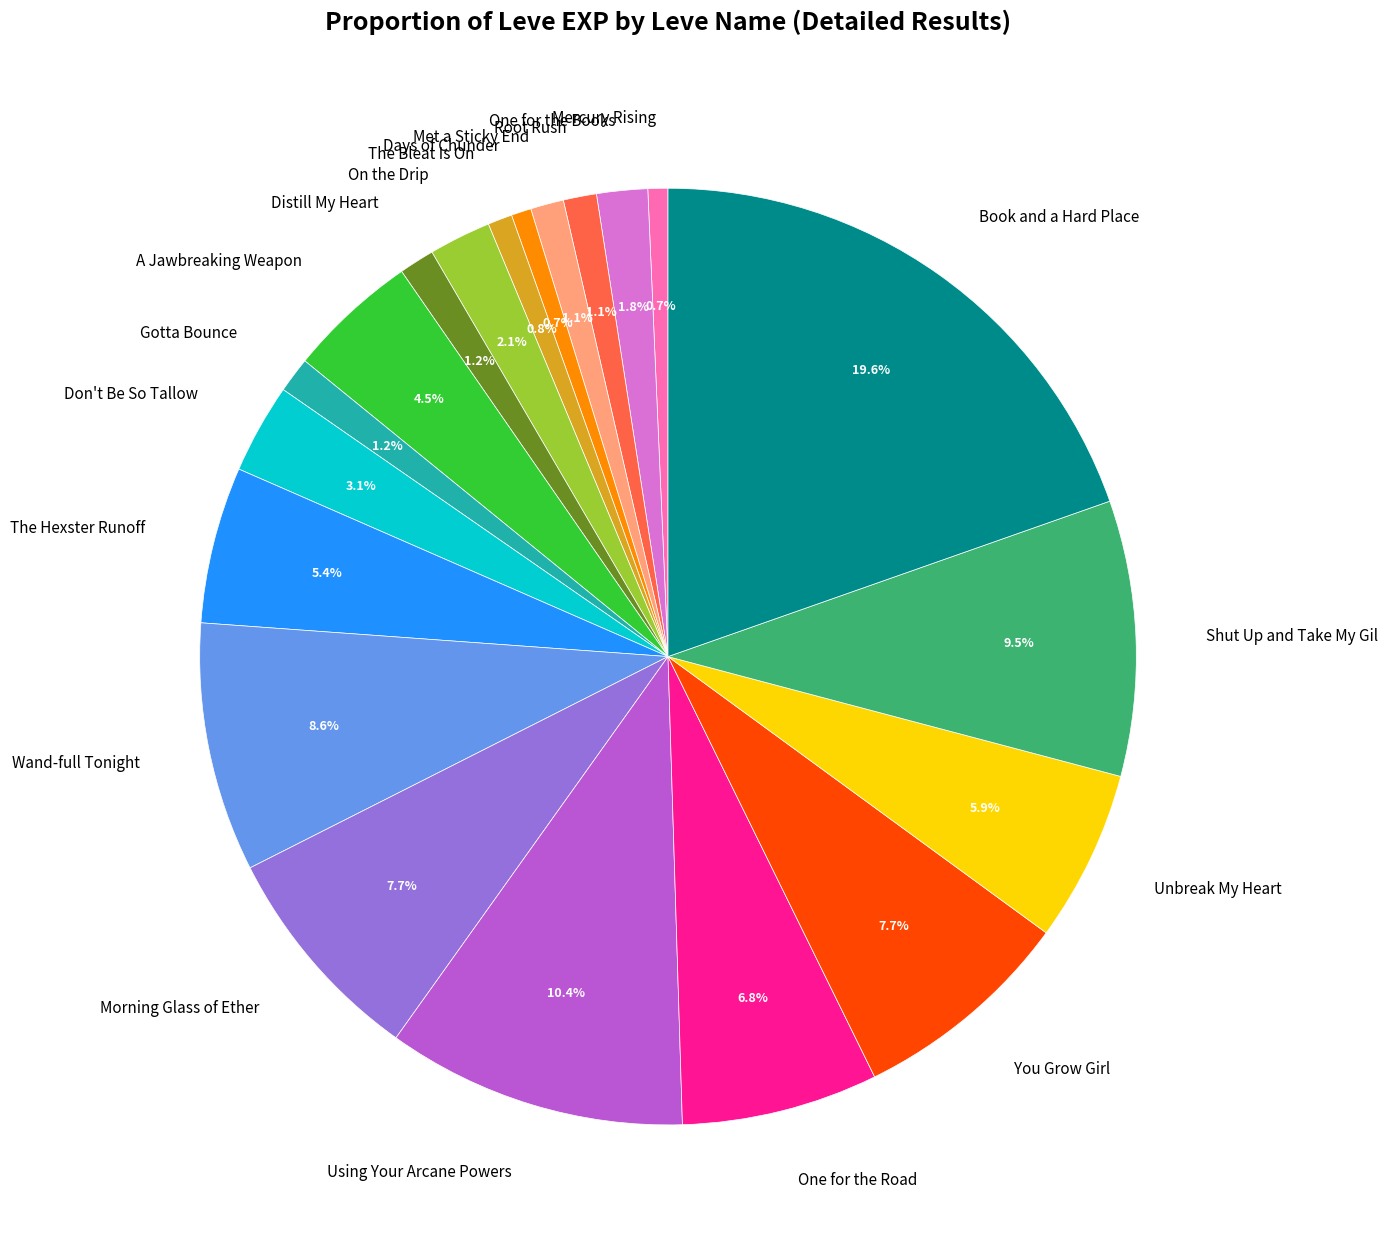

Between Morning Glass of Ether and One for the Books, which is larger?

Morning Glass of Ether